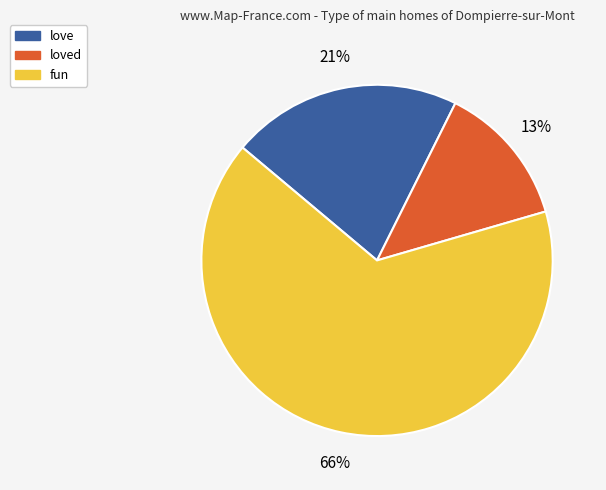

To the nearest percent, what is the average slice percentage?

33%